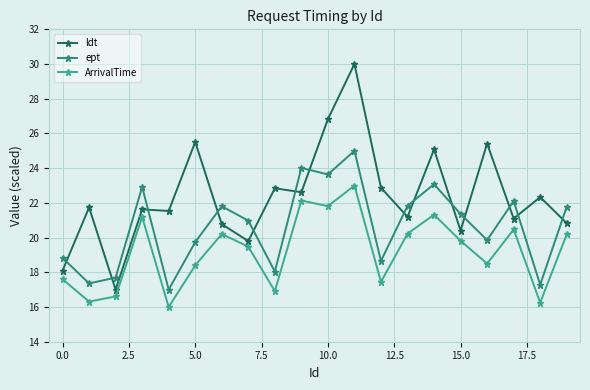

What is the highest value of the ldt series?

30.0